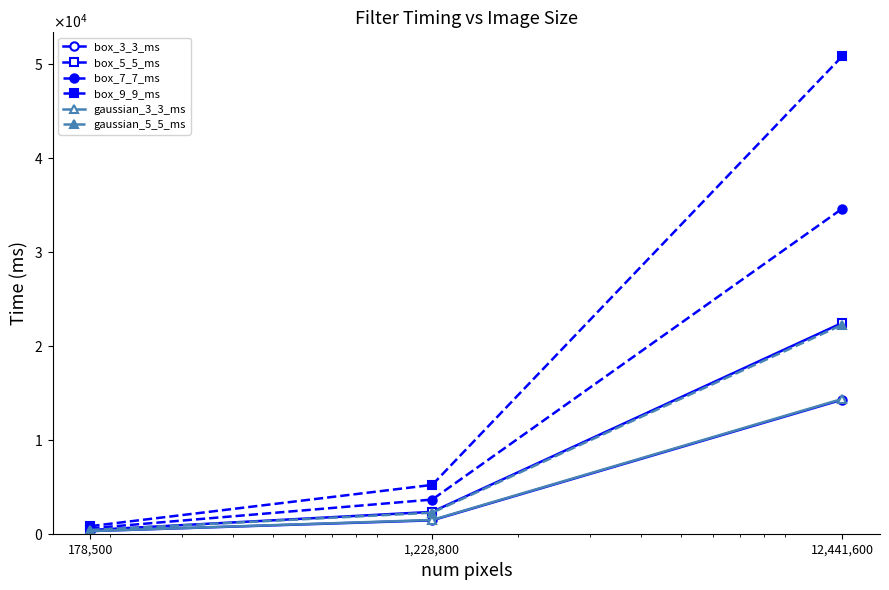

What is the sum of all box_9_9_ms values?

56866